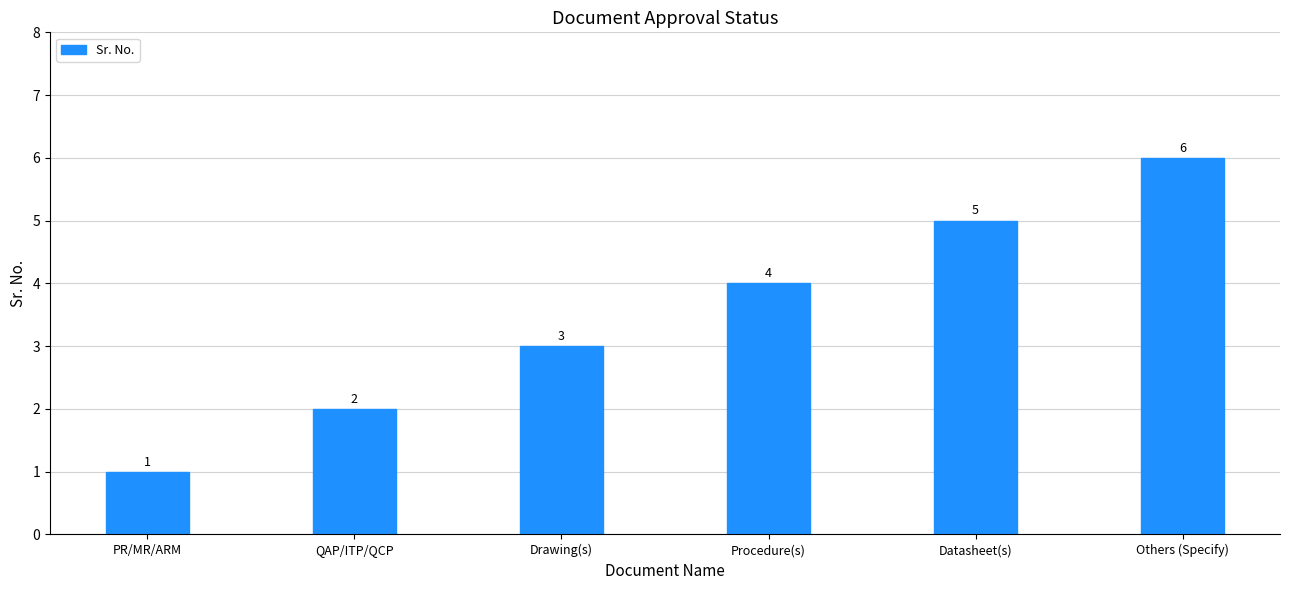

How many values are below 4?

3